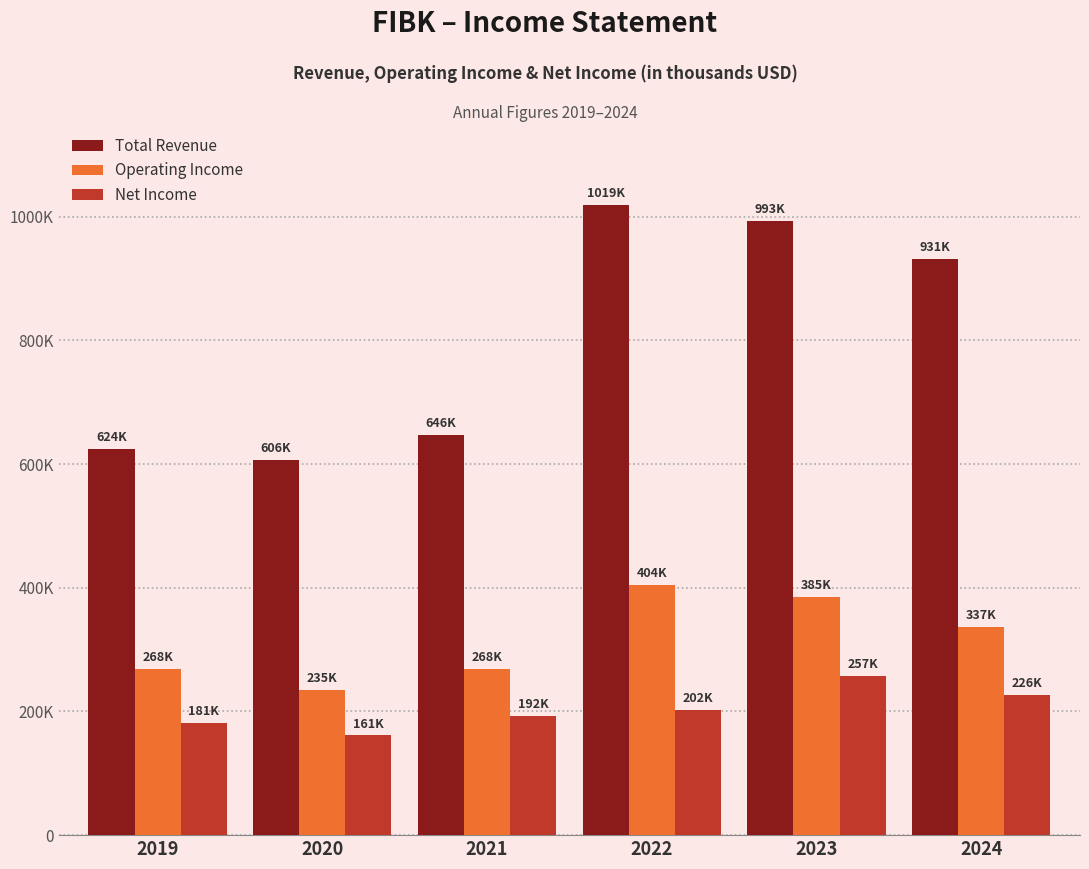

Rank the series by their maximum value, from highest to lowest.

Total Revenue, Operating Income, Net Income